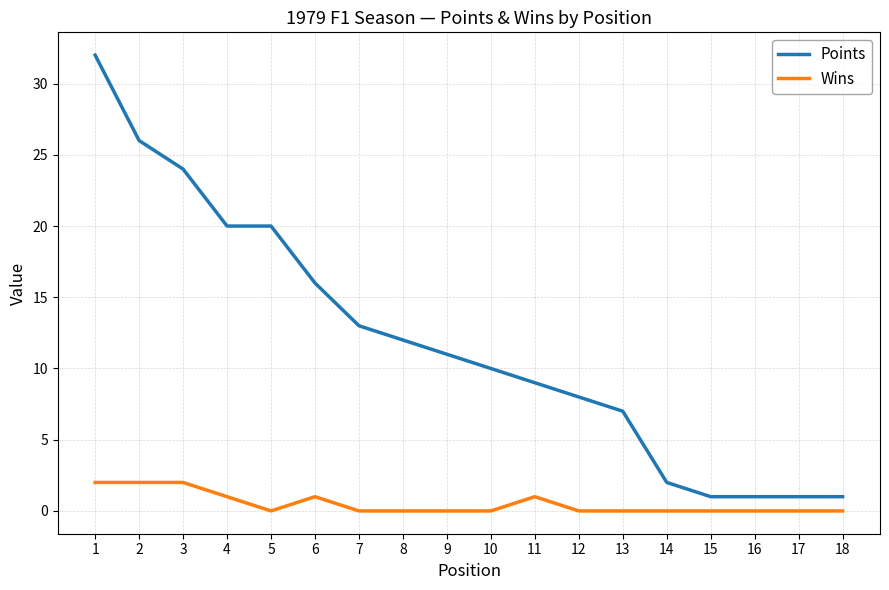

The value of Wins at 10 is 0. True or false?

True